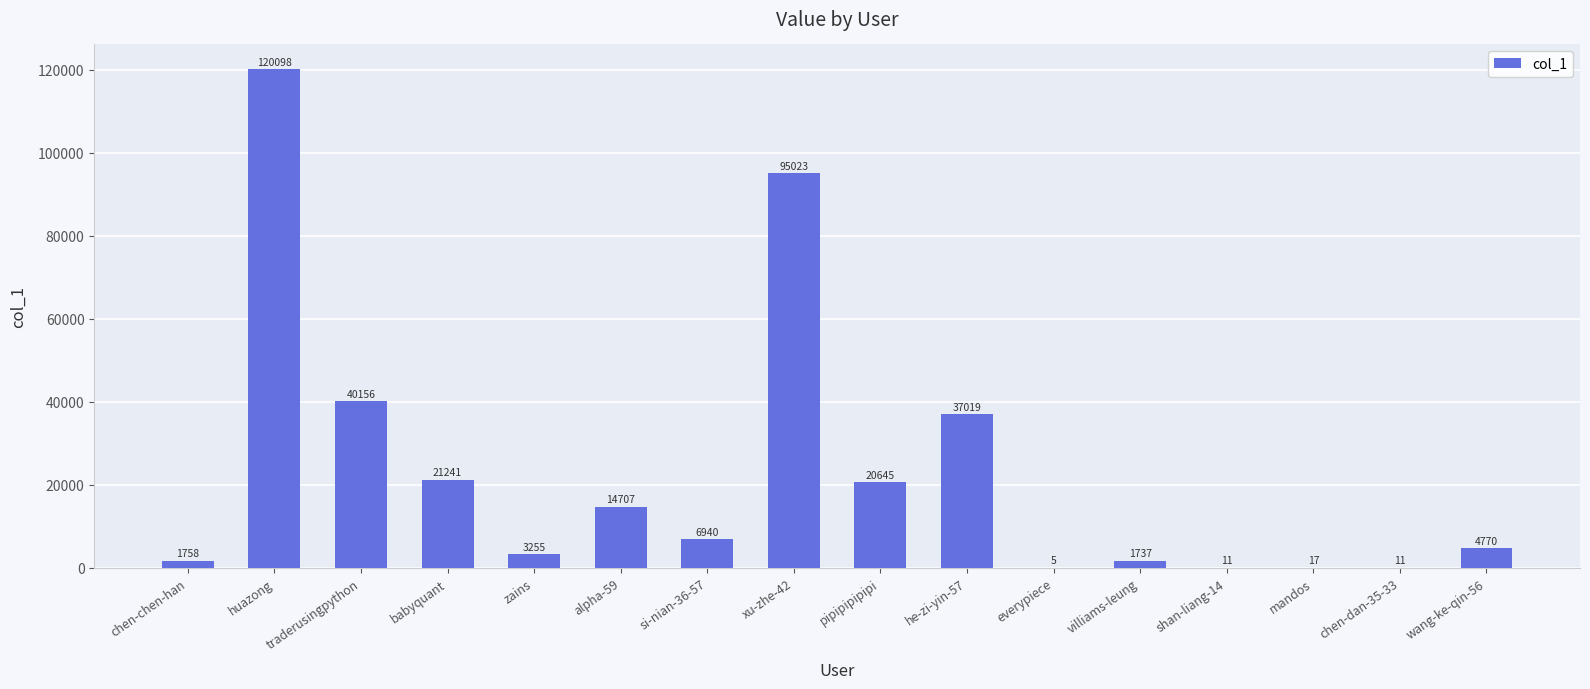

Which category has the highest value across all series?

huazong